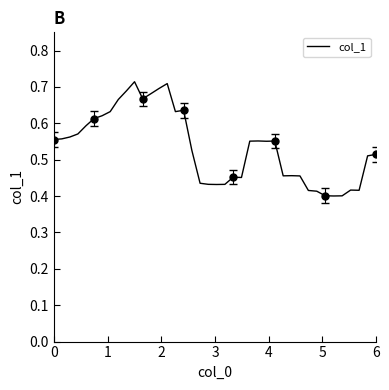

Reading left to right, transcribe all the data shown in this chart.

0.6	0.6	0.6	0.6	0.6	0.6	0.6	0.6	0.7	0.7	0.7	0.7	0.7	0.7	0.7	0.6	0.6	0.5	0.4	0.4	0.4	0.4	0.5	0.5	0.6	0.6	0.6	0.6	0.5	0.5	0.5	0.4	0.4	0.4	0.4	0.4	0.4	0.4	0.5	0.5